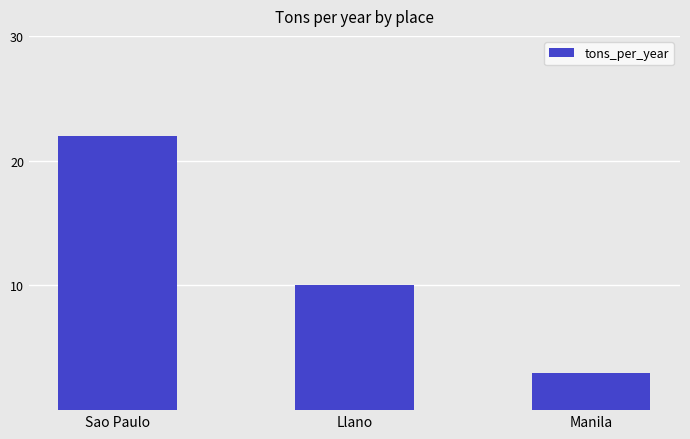

What is the difference between the second highest and minimum values?

7